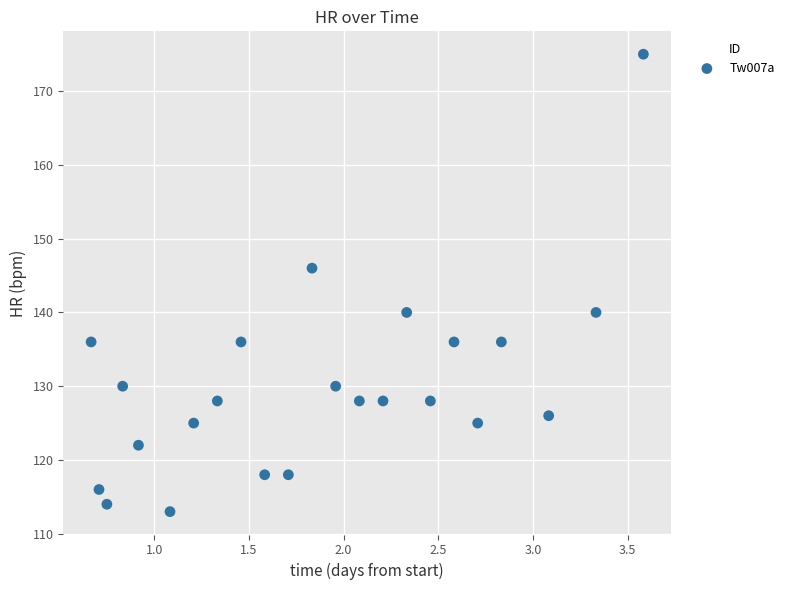

What Y value in the scatter plot is closest to 144?

146